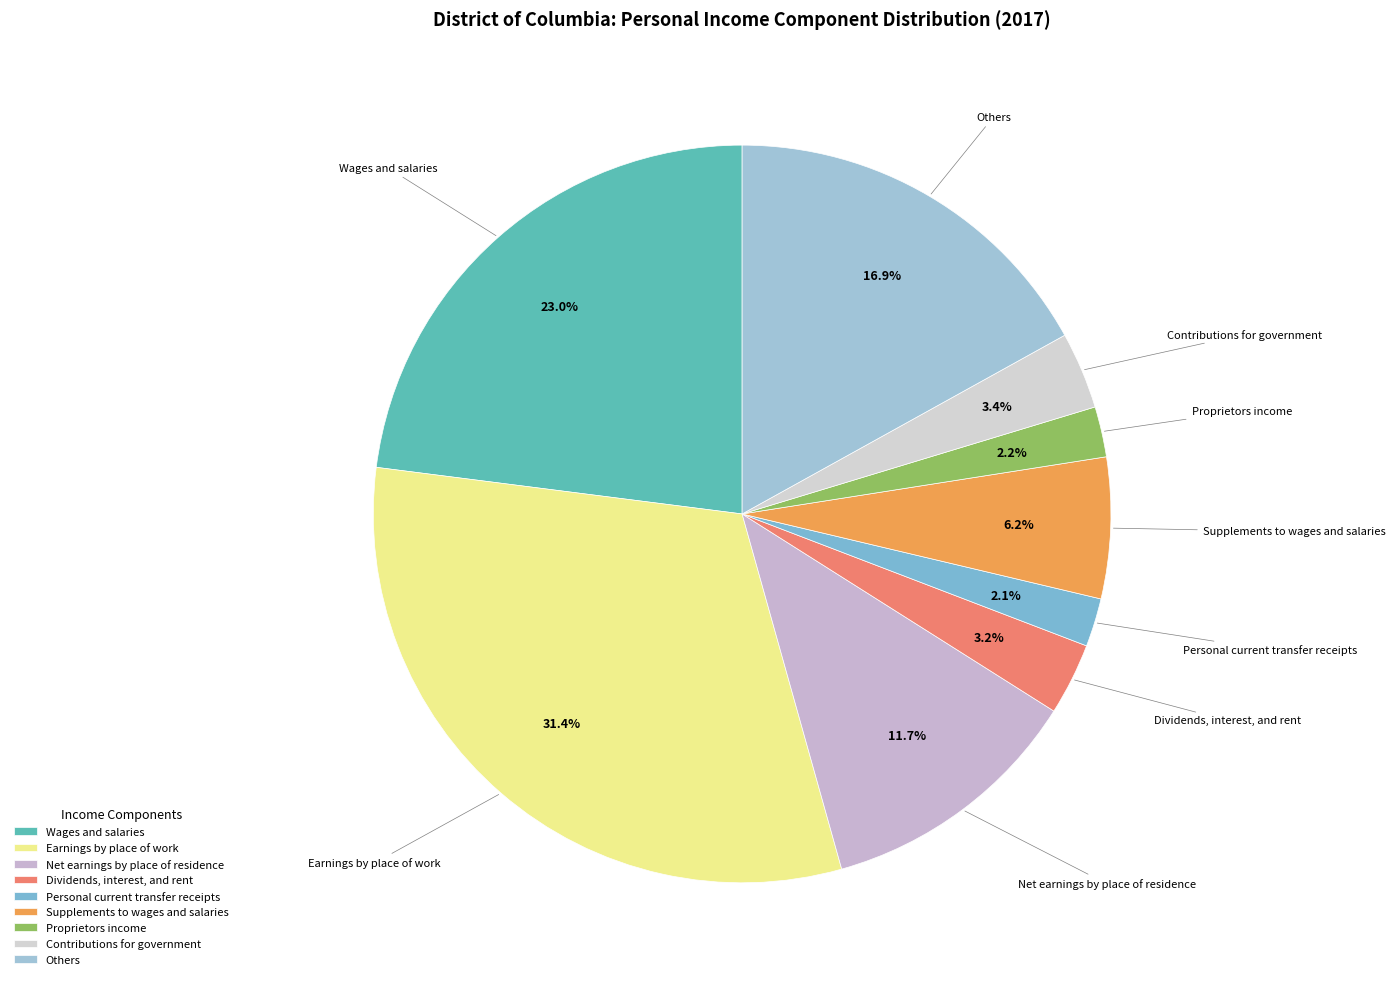

Is it true that Personal current transfer receipts is 2% of the pie?

True